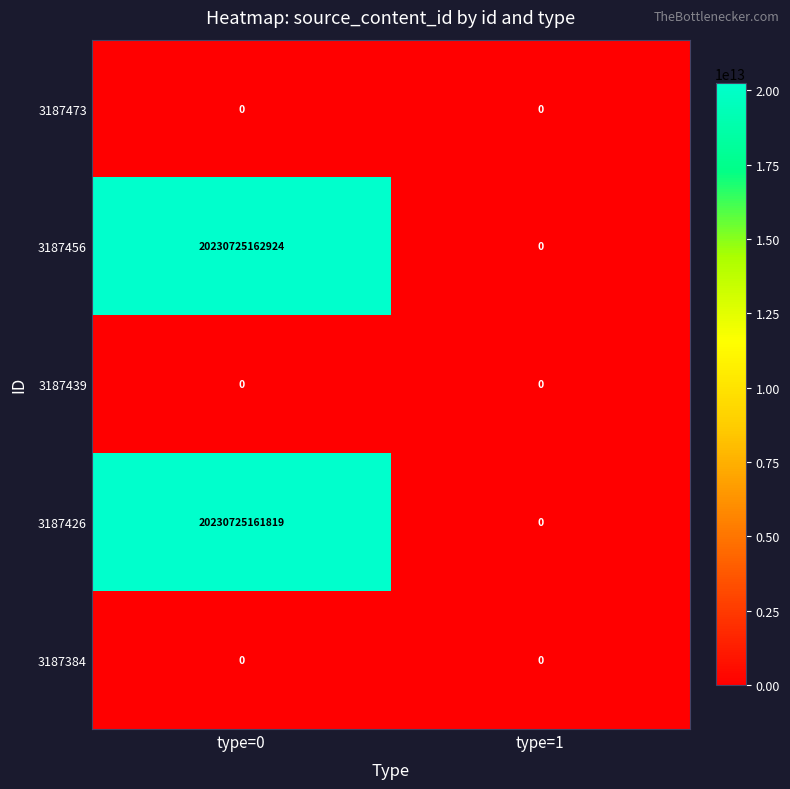

Which series has the largest total across all categories?

3187456